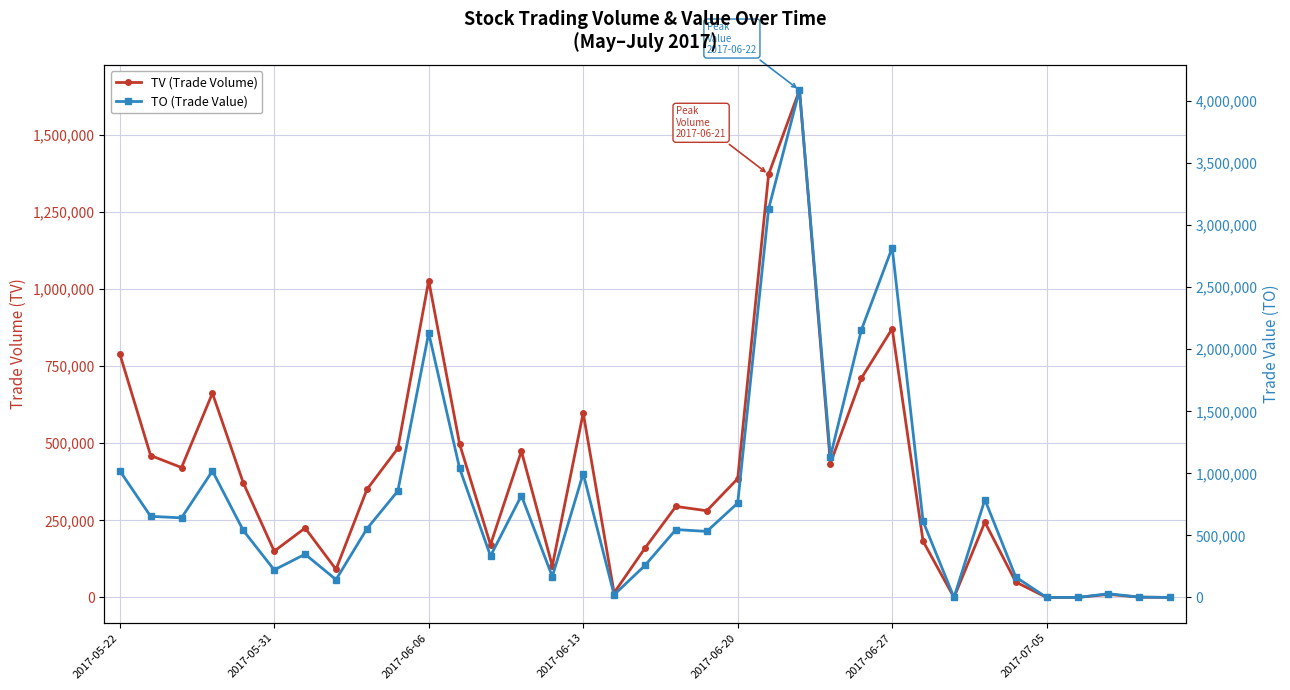

What is the average value of the TV (Trade Volume) series?

386429